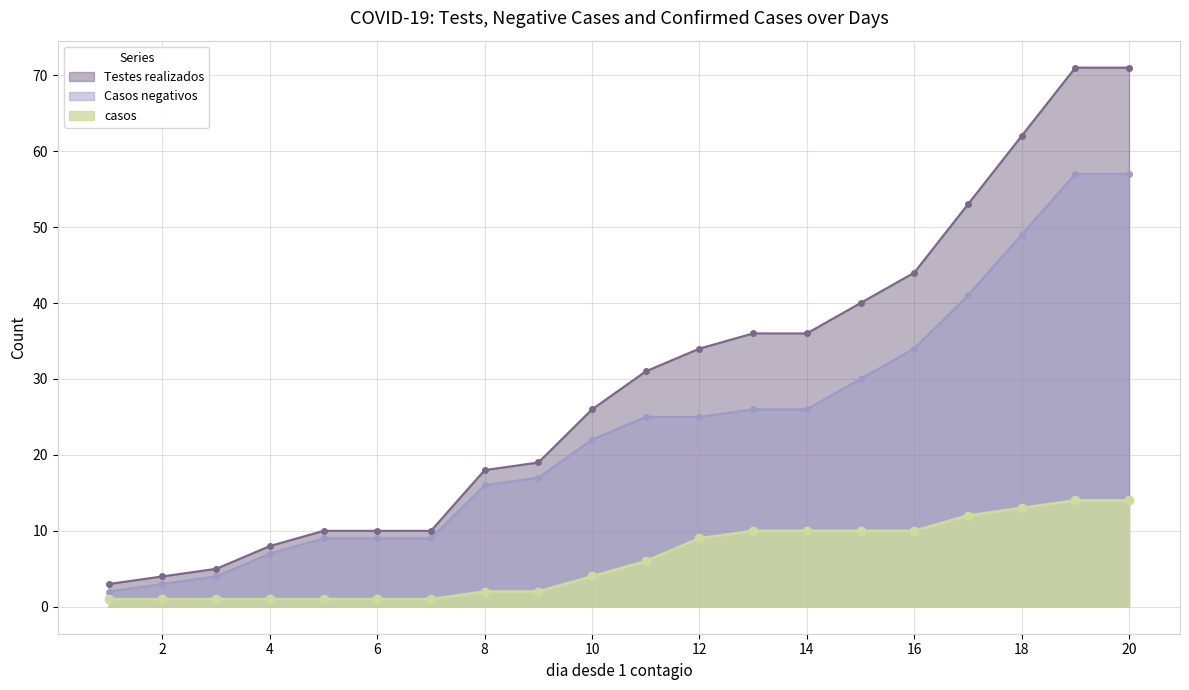

True or false: Testes realizados and Casos negativos cross at least once.

False